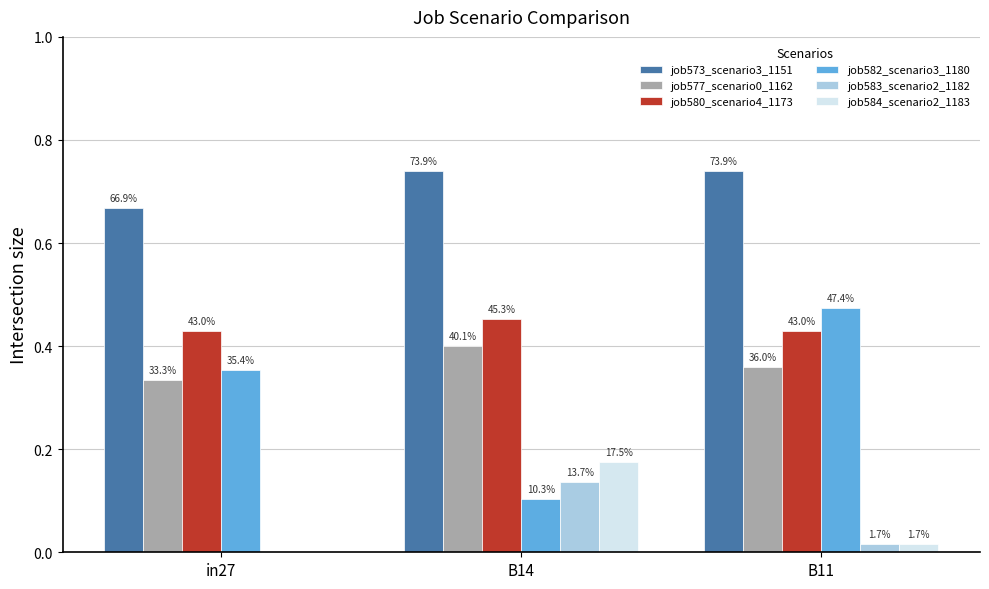

Are the bars horizontal?

No